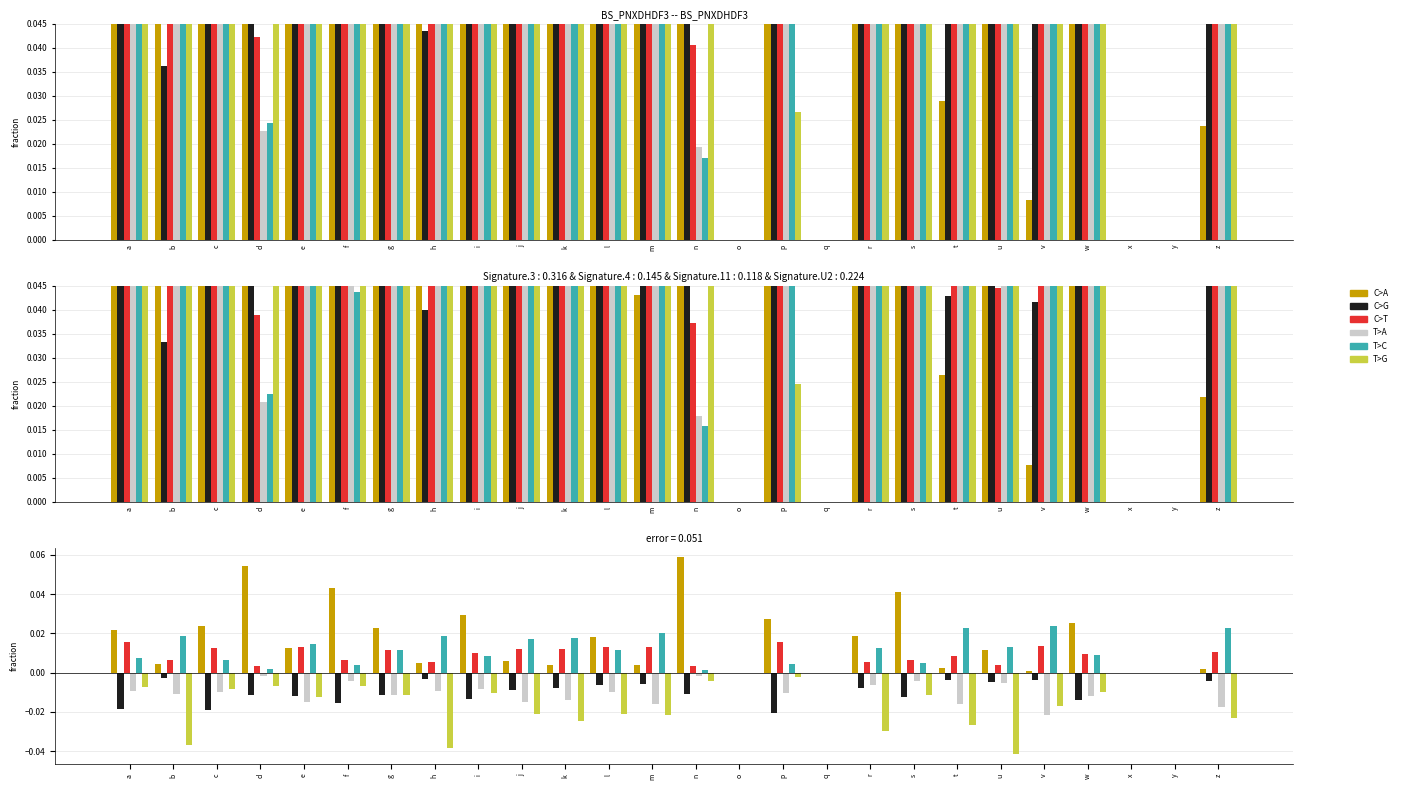

The T>G series shows -0.0 at r. True or false?

False